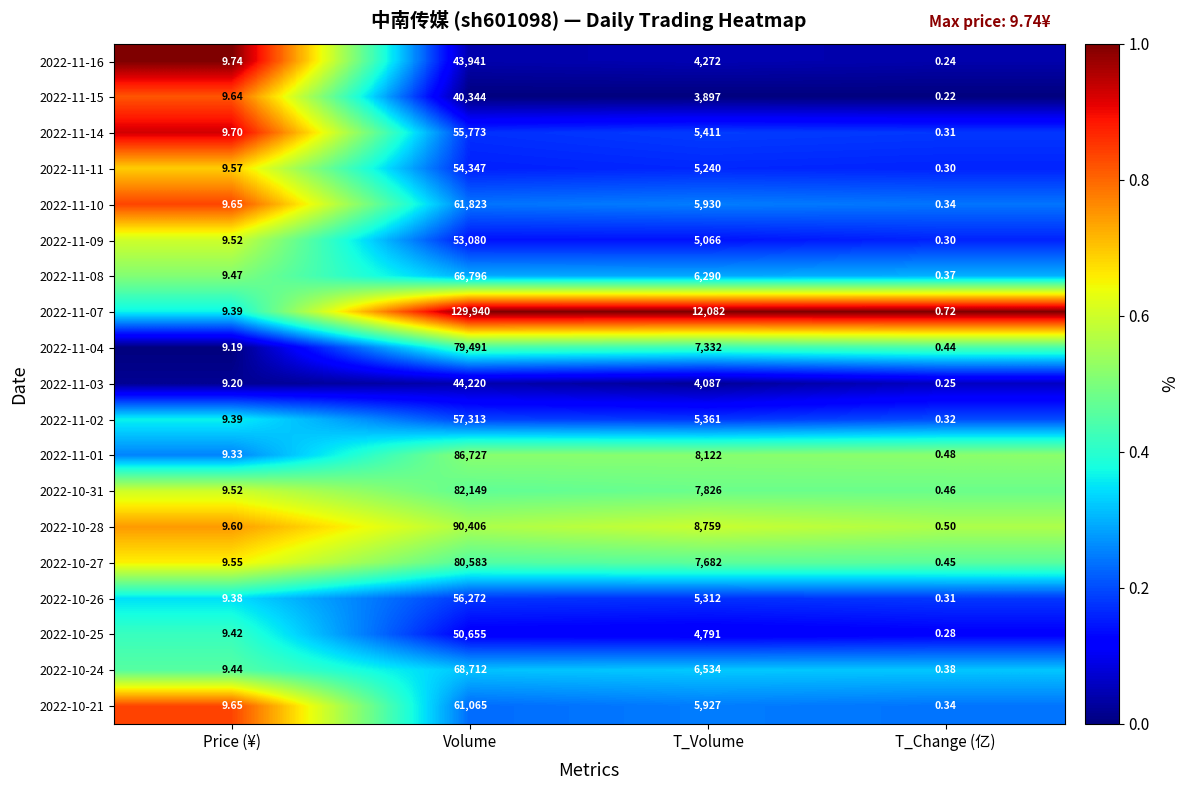

At which label does 2022-10-21 first exceed 5927?

Volume